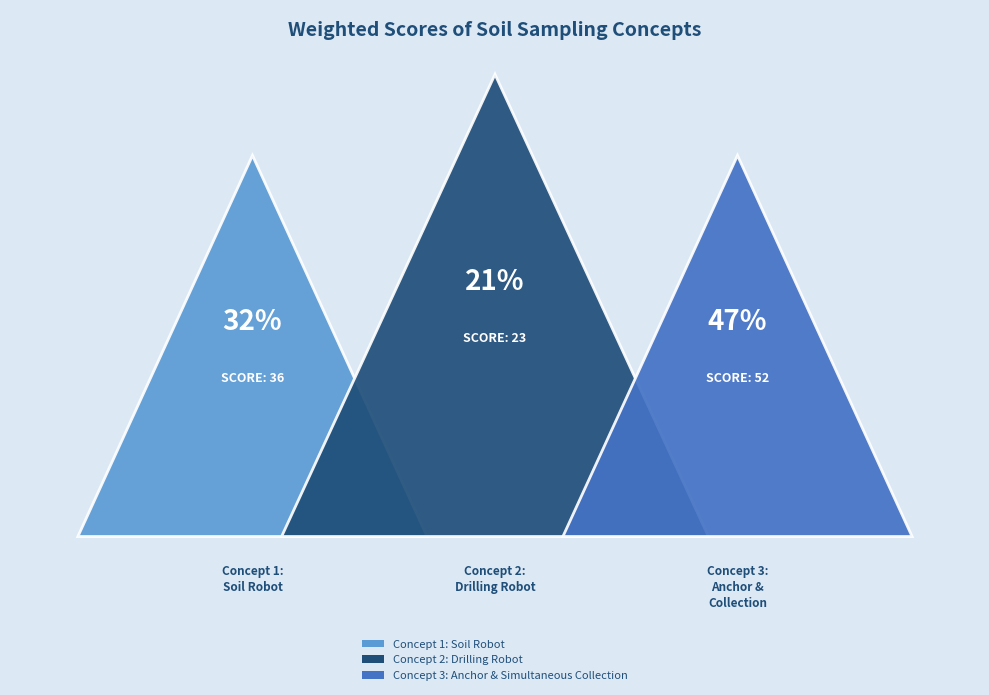

What is the change in value from Concept 2: Drilling Robot to Concept 3: Anchor & Simultaneous Collection?

+29